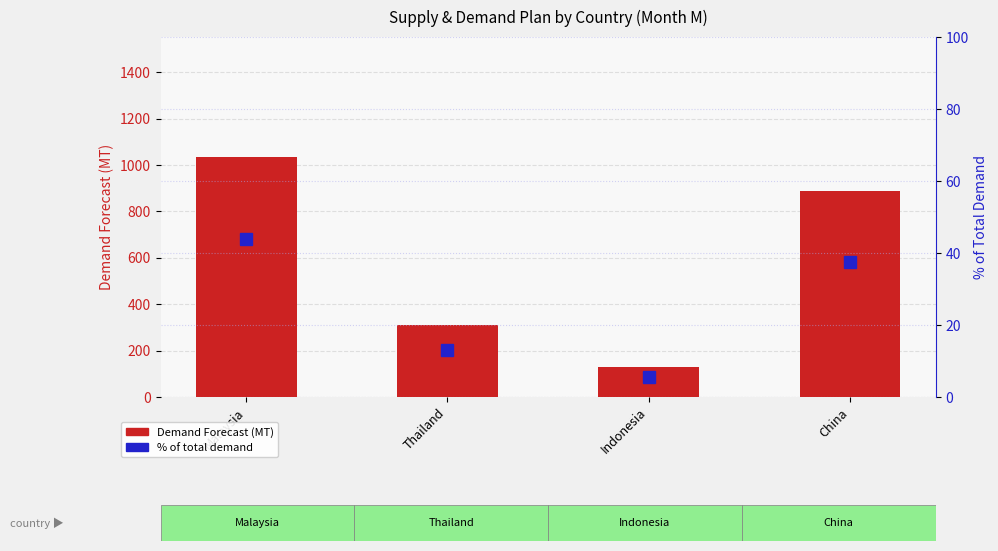

What is the difference between the Demand Forecast (MT) values at Malaysia and Thailand?

725.0